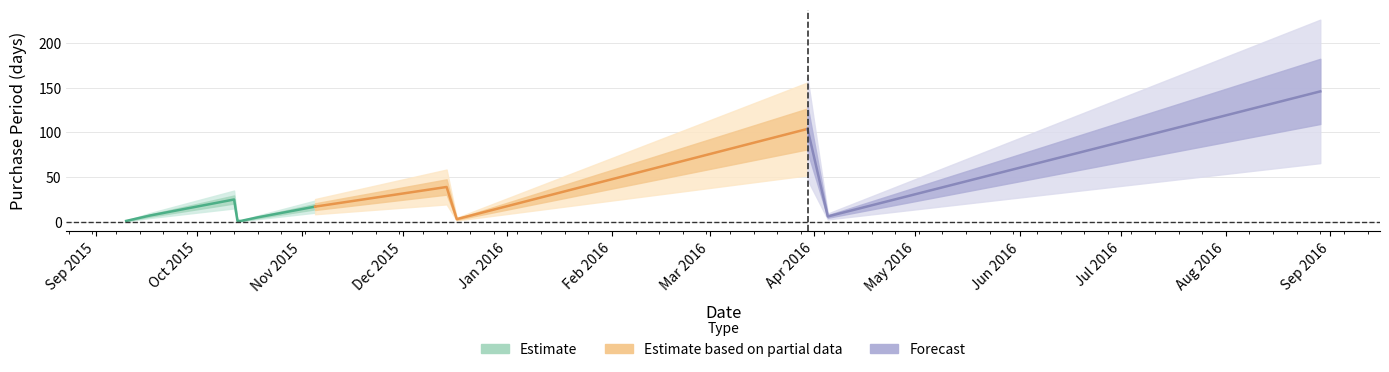

What position from the left is 2016-08-29?

12